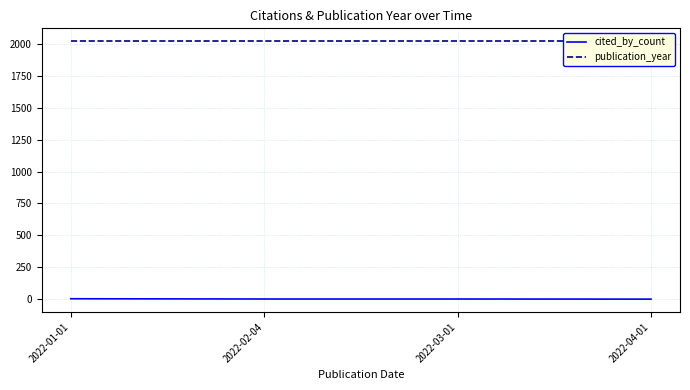

Between 2022-03-01 and 2022-04-01, which is larger?

2022-03-01